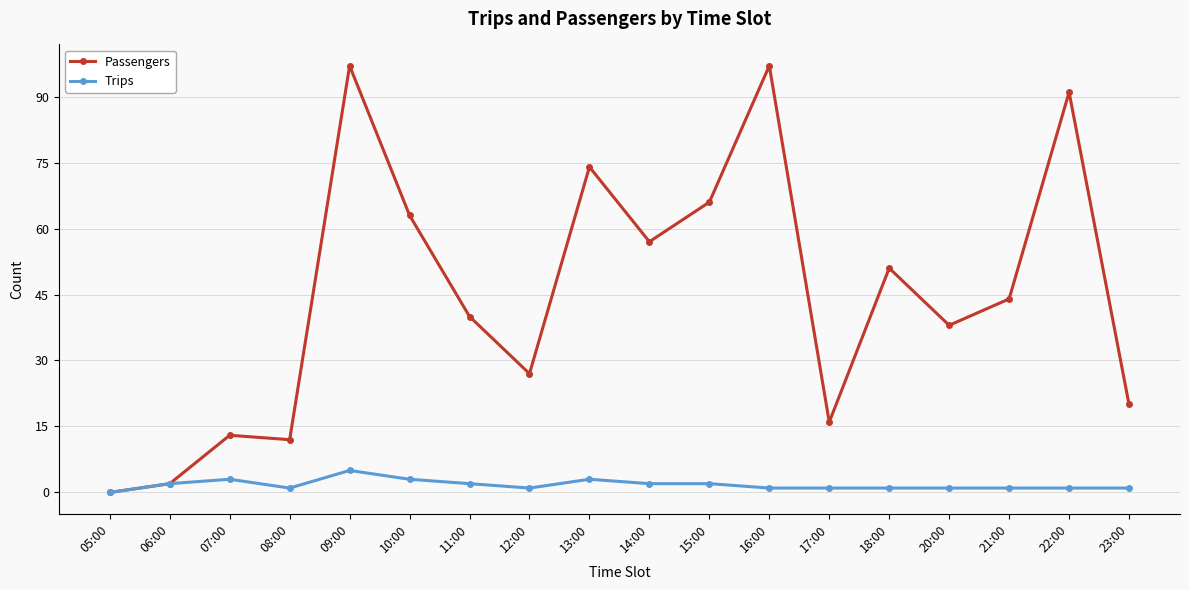

What is the difference between the highest and lowest values at 10:00?

60